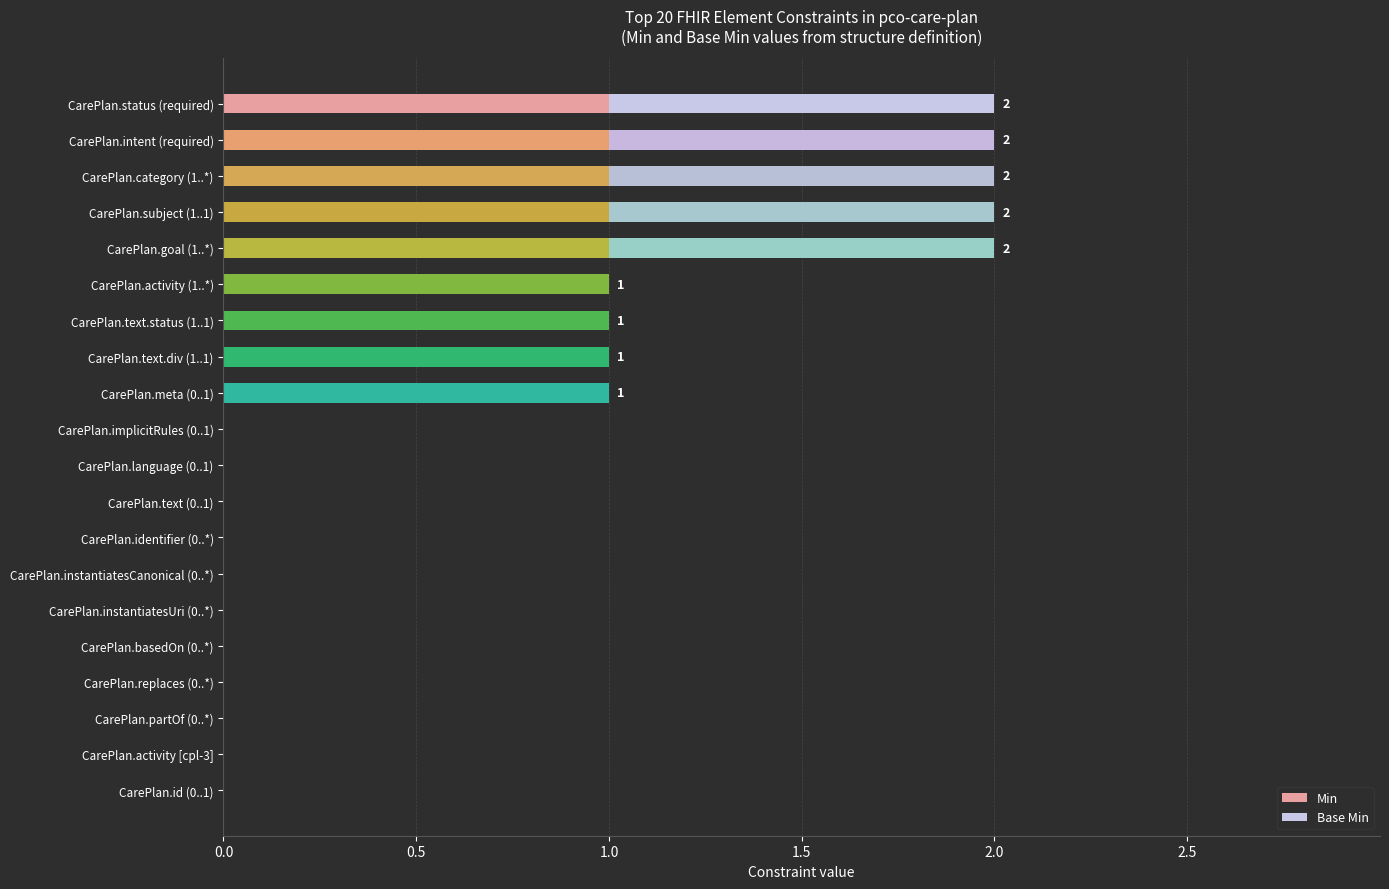

The Min series shows 0 at CarePlan.activity (1..*). True or false?

False